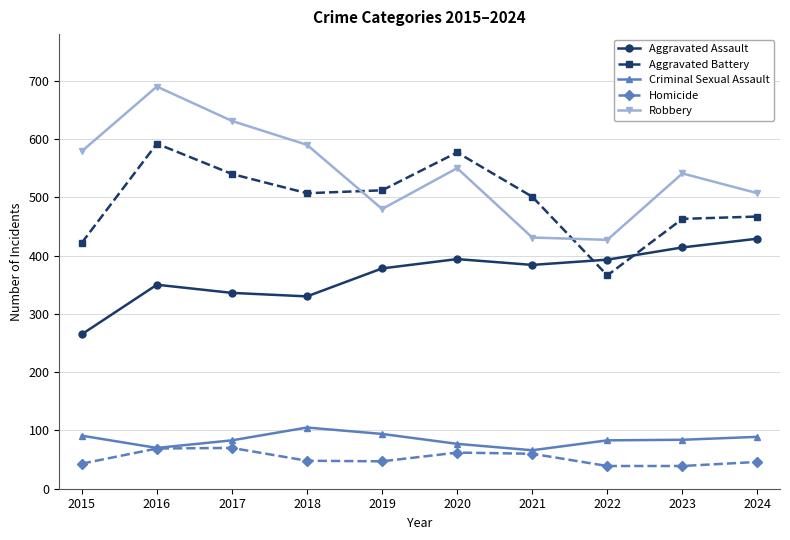

Is it true that Aggravated Assault equals 134 at 2019?

False